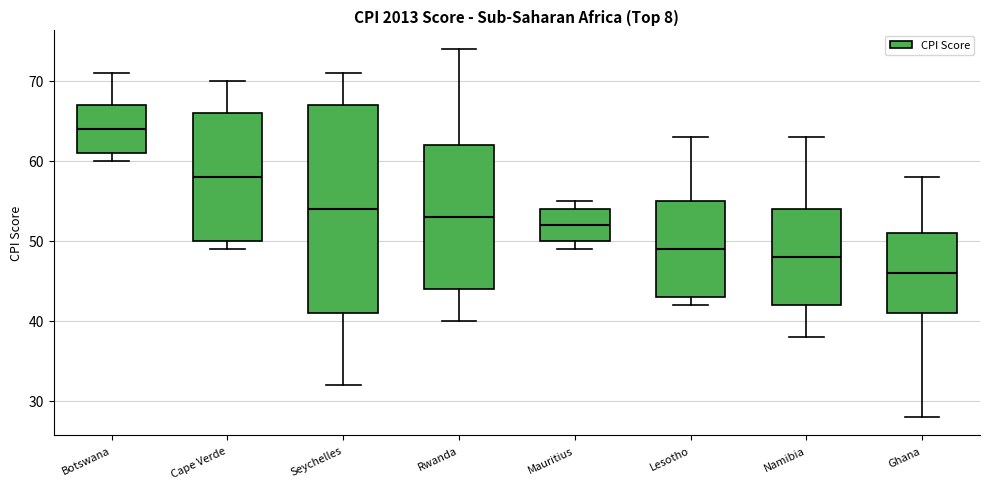

Reading left to right, transcribe this box plot: for each box, give where its median line is, the range the box spans, and where its two whiskers end, as read against the y-axis. The values are not printed on the chart, so give them approximately, as read against the axis.

Botswana: median 64, box 61 to 67, whiskers 60 to 71
Cape Verde: median 58, box 50 to 66, whiskers 49 to 70
Seychelles: median 54, box 41 to 67, whiskers 32 to 71
Rwanda: median 53, box 44 to 62, whiskers 40 to 74
Mauritius: median 52, box 50 to 54, whiskers 49 to 55
Lesotho: median 49, box 43 to 55, whiskers 42 to 63
Namibia: median 48, box 42 to 54, whiskers 38 to 63
Ghana: median 46, box 41 to 51, whiskers 28 to 58